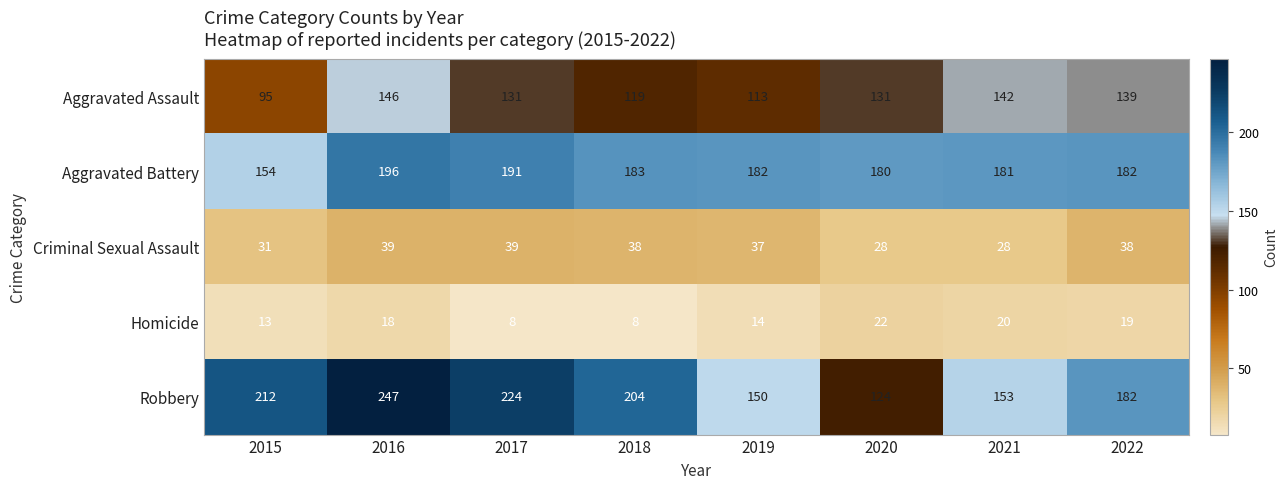

List the series in order of their peak value, highest first.

Robbery, Aggravated Battery, Aggravated Assault, Criminal Sexual Assault, Homicide